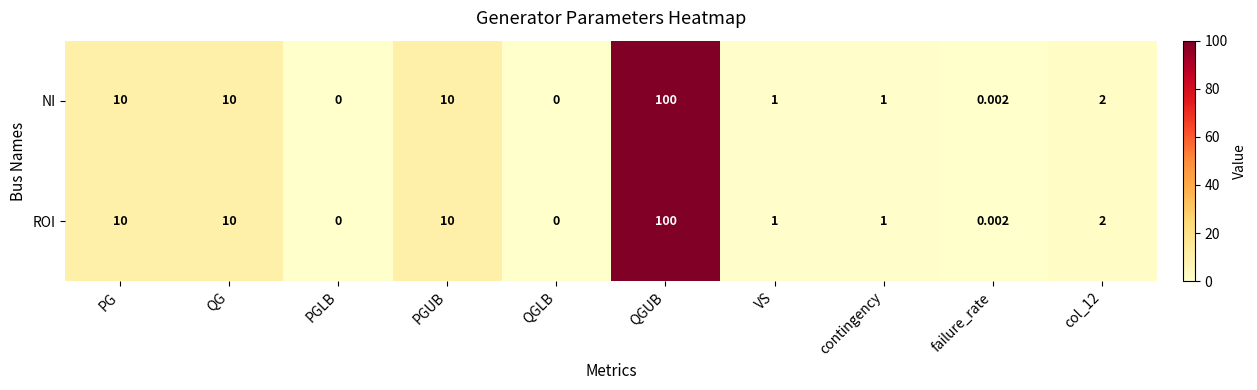

Where does the ROI series first go above 2?

PG